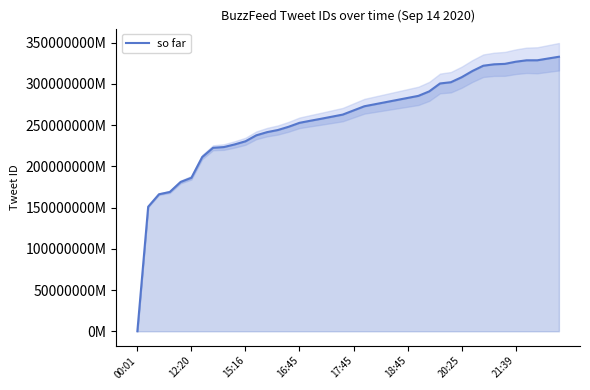

What is the sum of all values?

10301289752313344